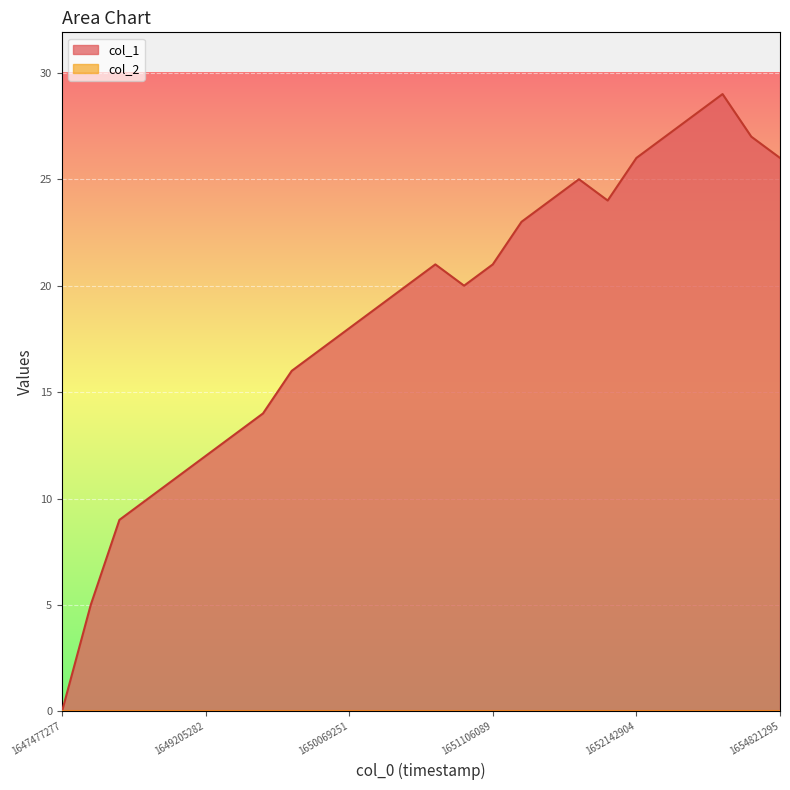

What is the difference between the values at 1651538080 and 1650242073?

5